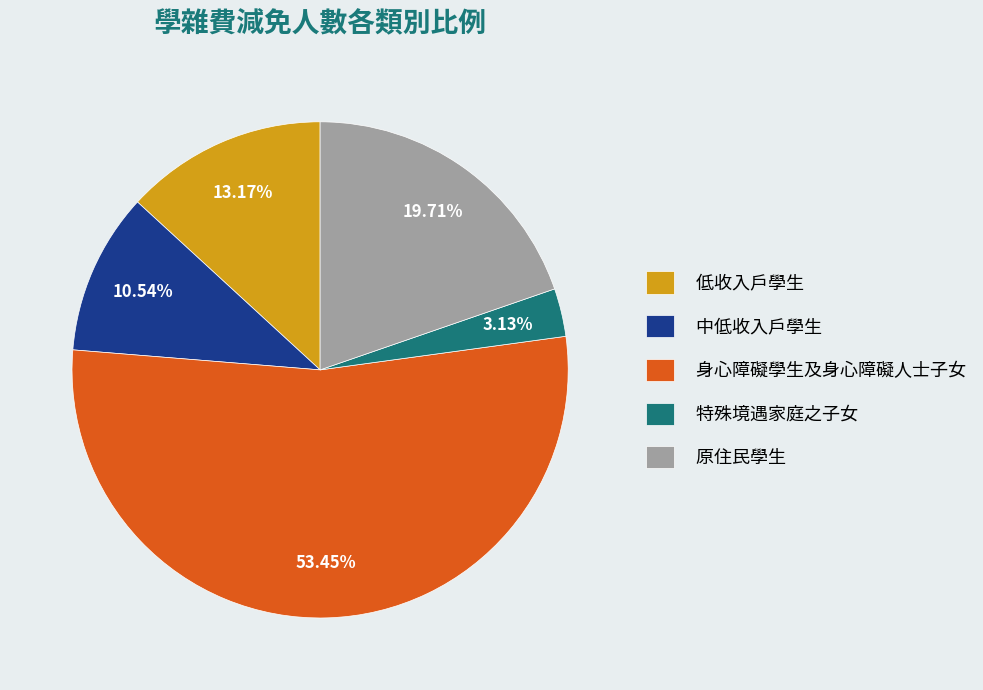

Which category has the smallest portion of the pie?

特殊境遇家庭之子女